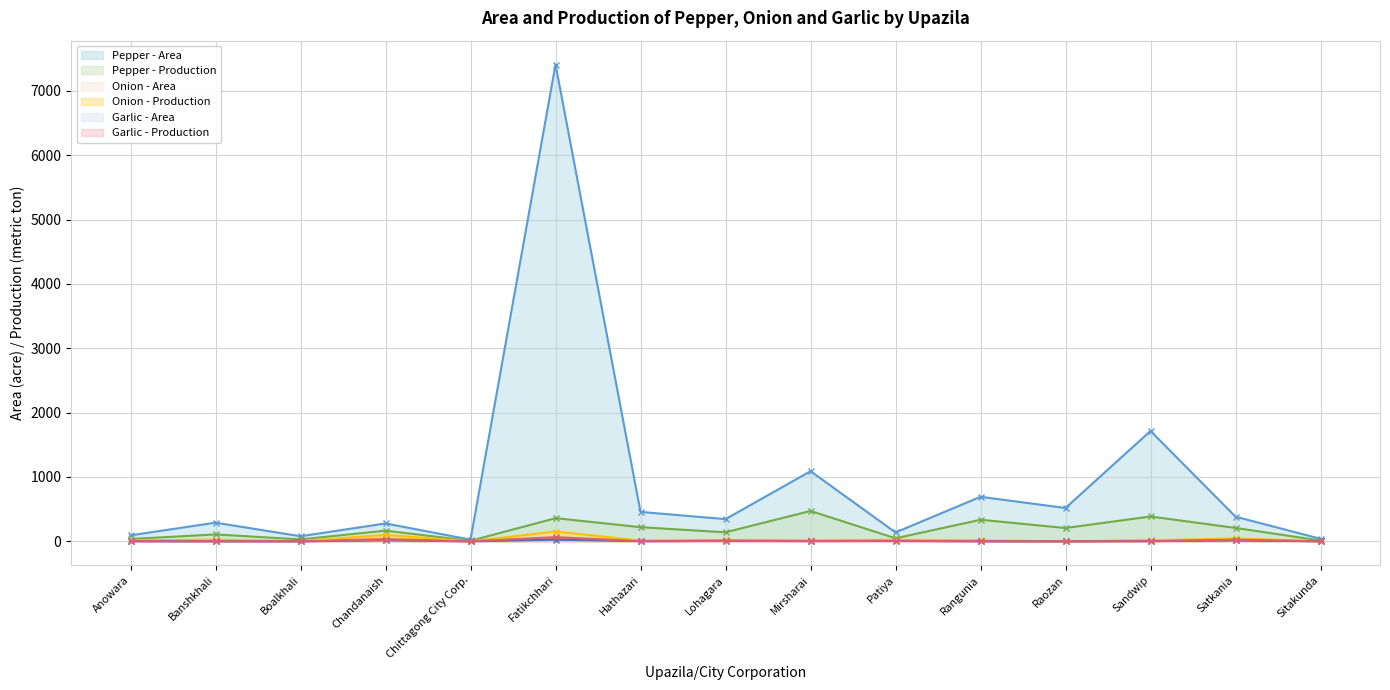

Which series has the widest spread of values?

Pepper - Area